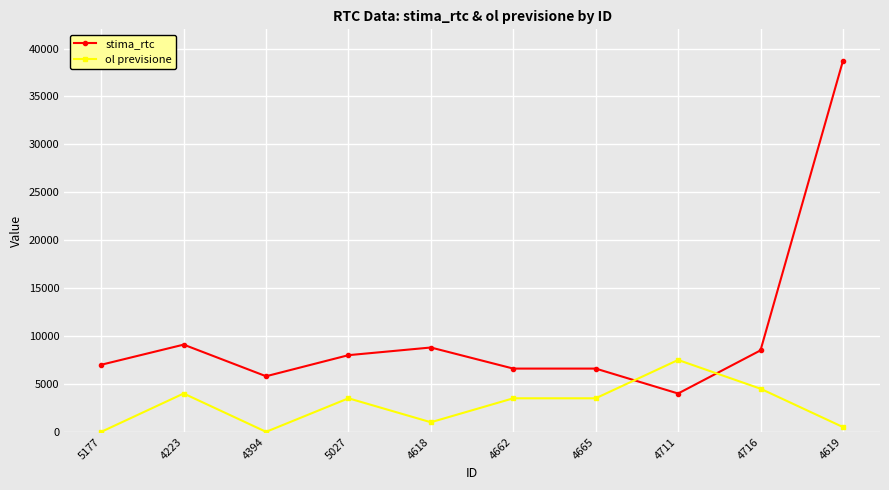

At 4716, list the series in order from largest to smallest.

stima_rtc, ol previsione